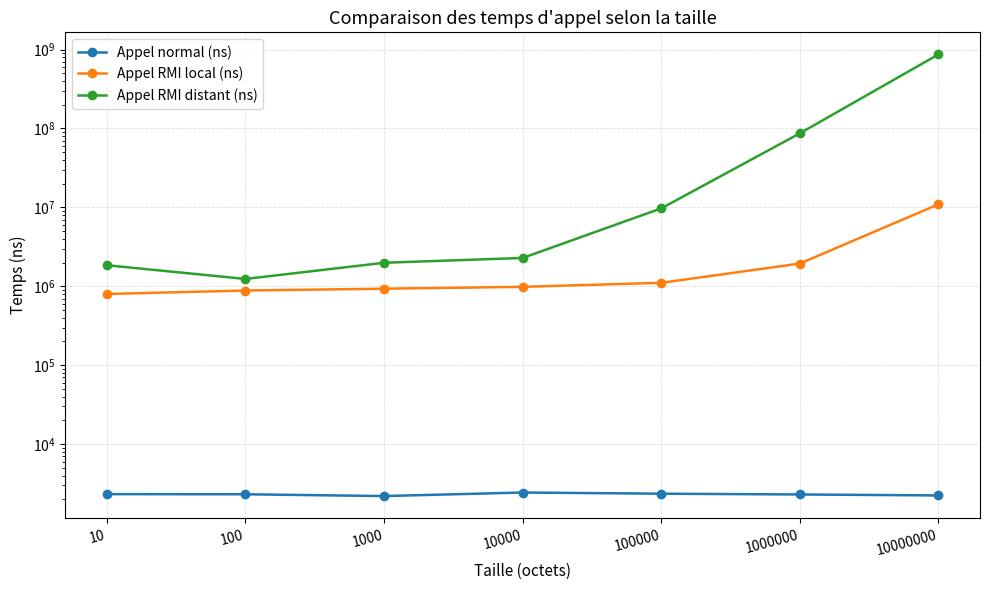

The value of Appel RMI local (ns) at 100000 is 1107466. True or false?

True